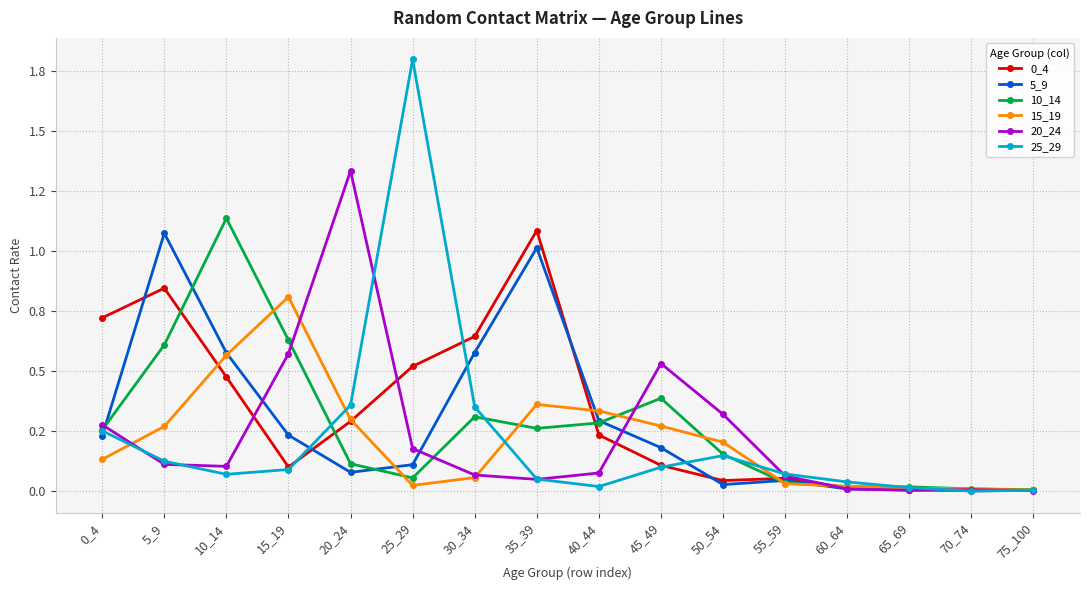

Is this an area chart (filled region under the line)?

No